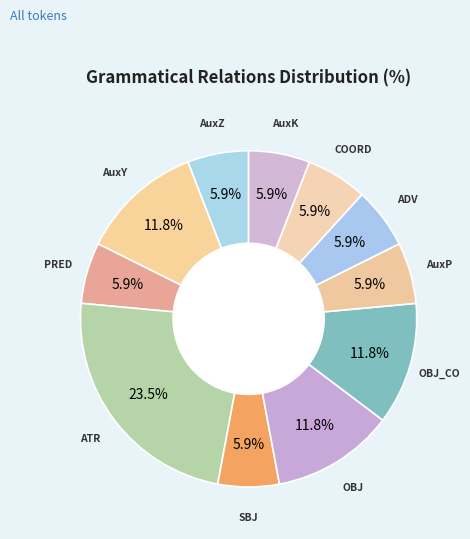

To the nearest percent, what is the average slice percentage?

9%